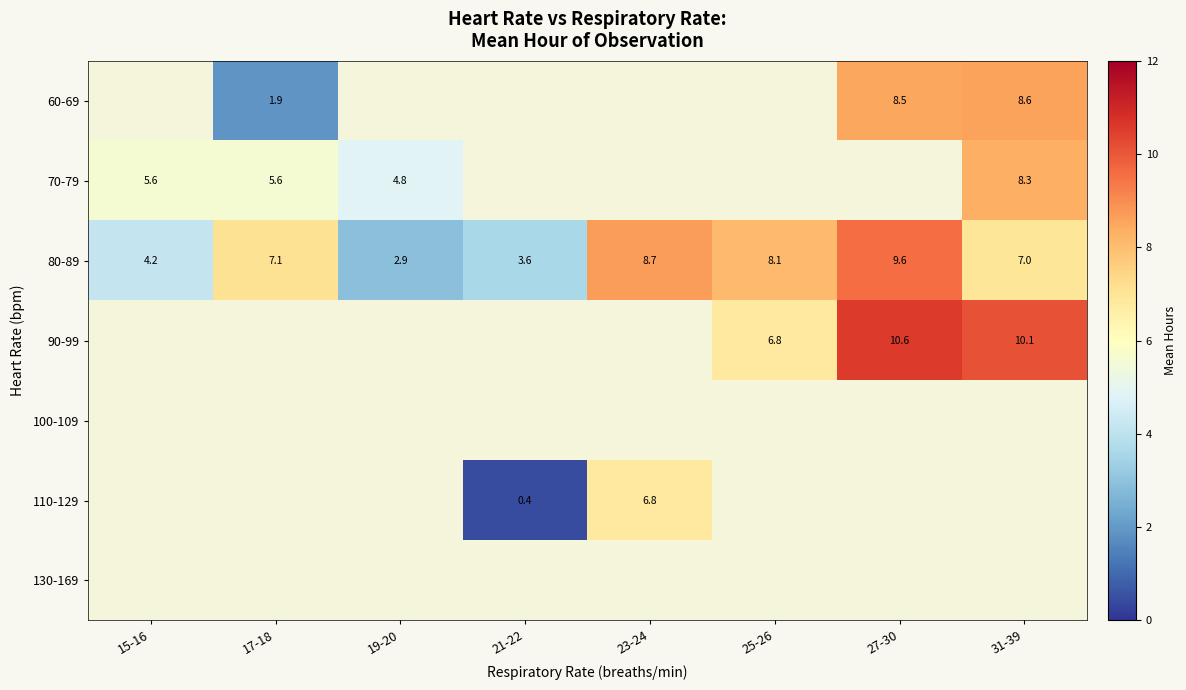

Which label corresponds to the smallest value in the chart?

21-22